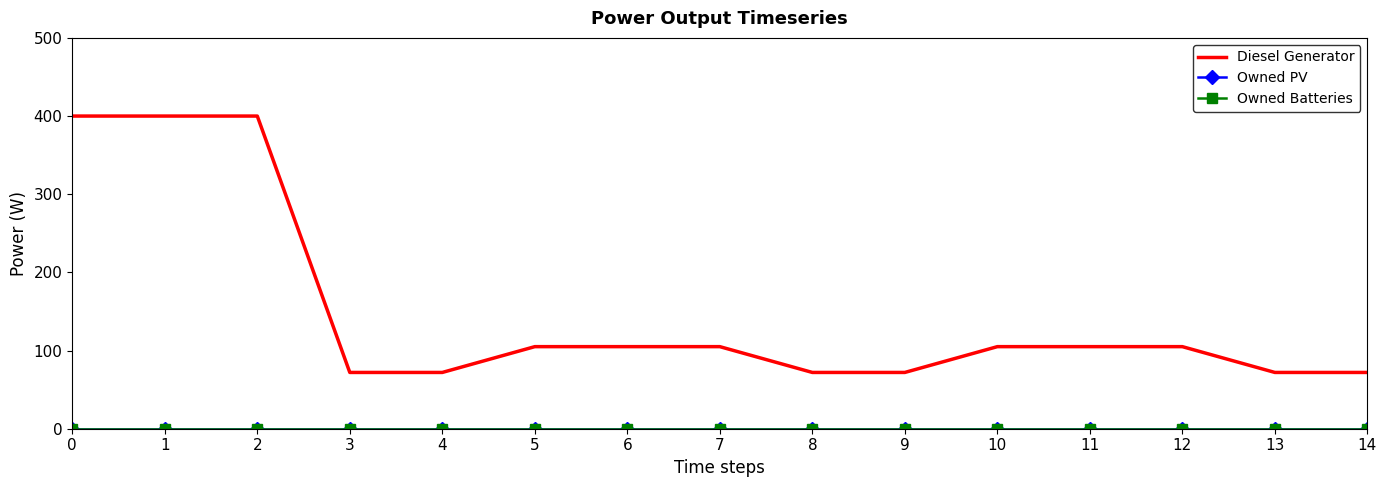

Which category has the lowest value in the Diesel Generator series?

3